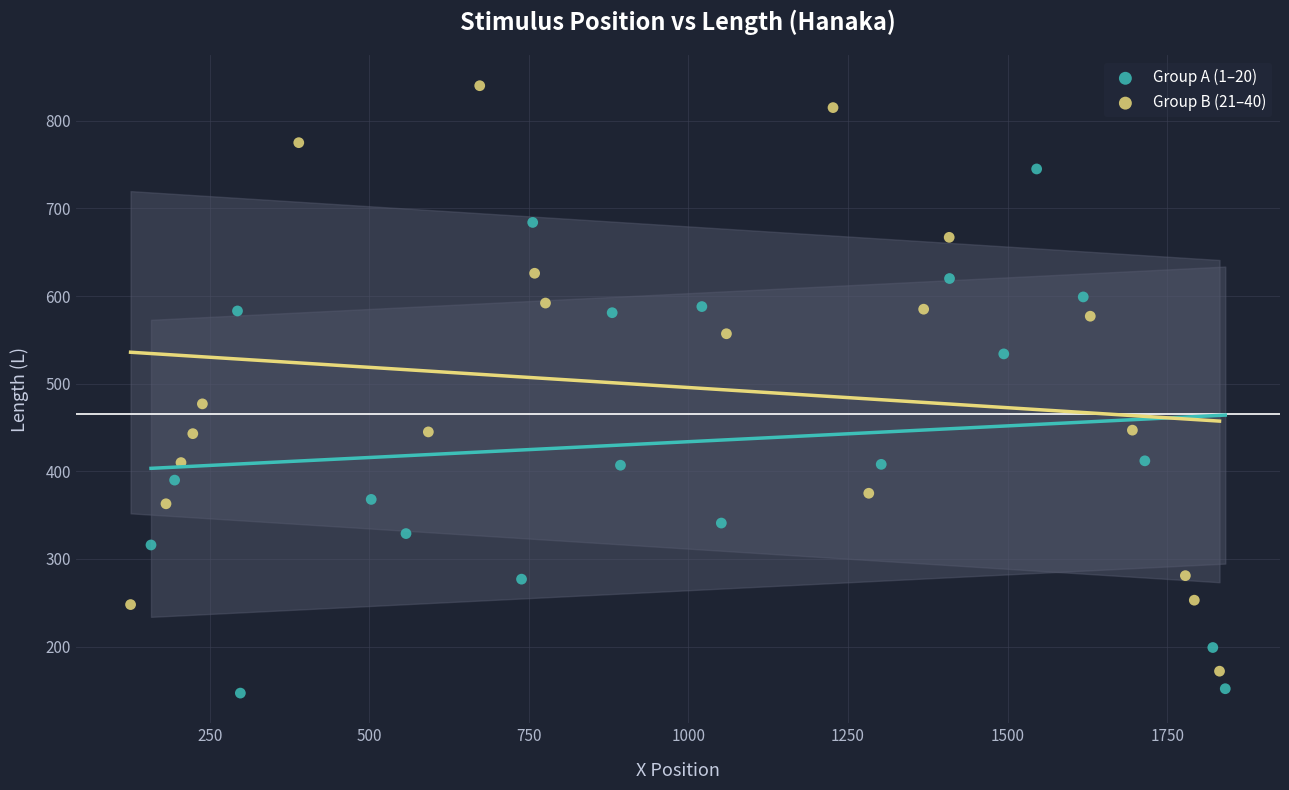

Which series has the widest spread of Y values?

Group B (21–40)